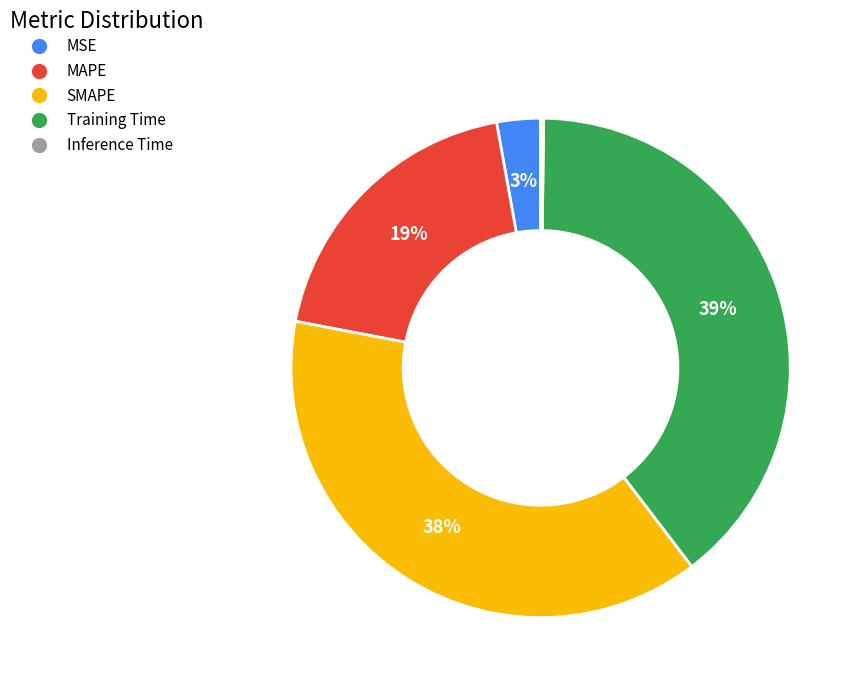

Do MSE and SMAPE together represent more than half of the pie?

No